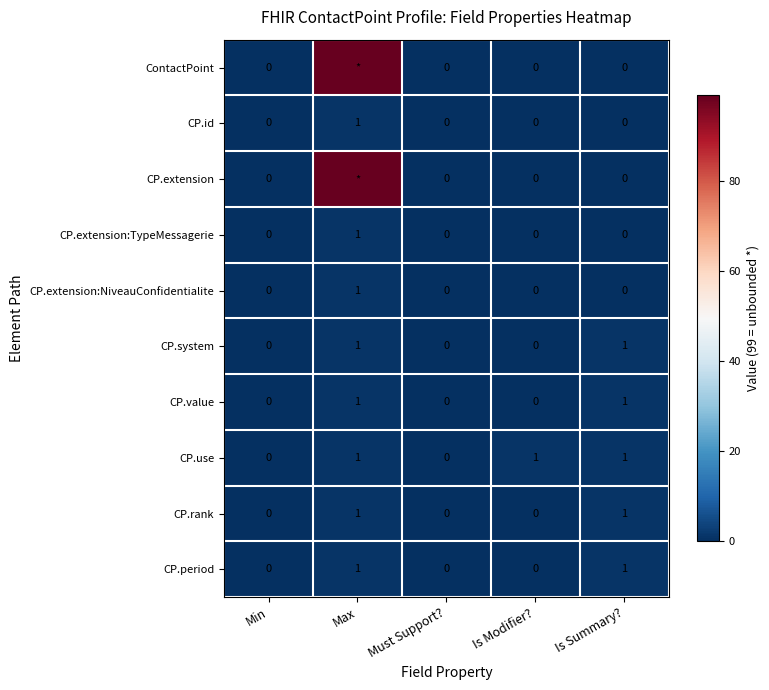

How many CP.extension:TypeMessagerie values are between 0 and 1?

5